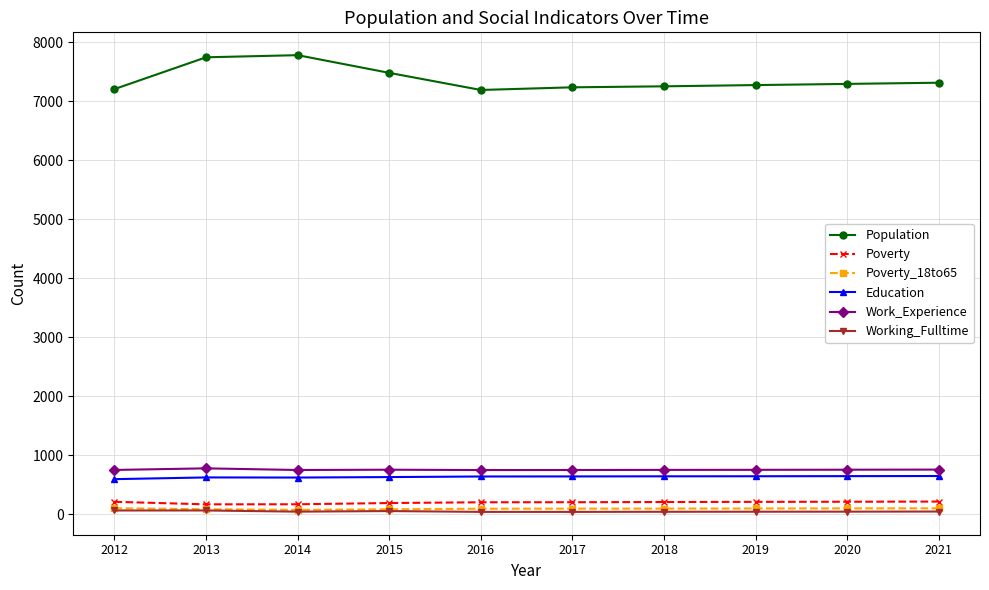

True or false: Working_Fulltime has a value of 46 at 2019.

True